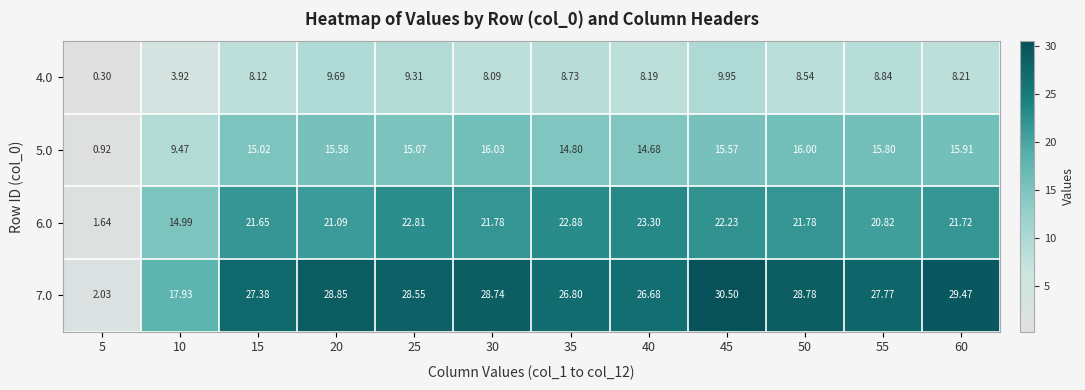

At which category does the chart reach its minimum across all series?

5